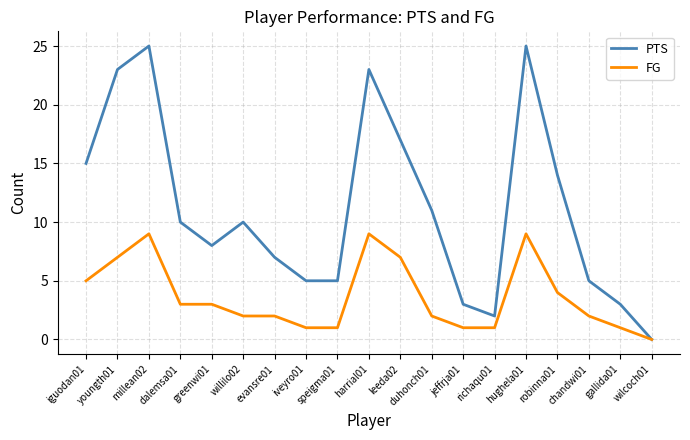

Count the FG values in the range 1 to 7.

15